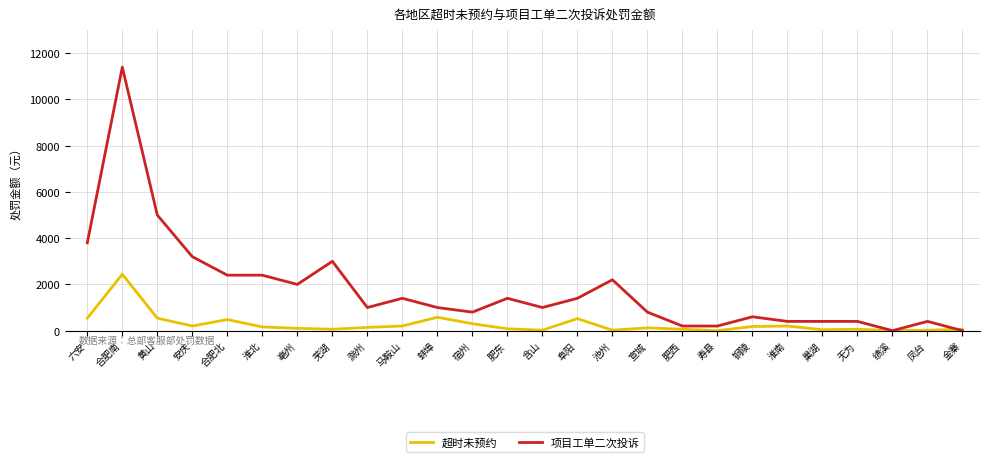

Does the chart have visible grid lines?

Yes